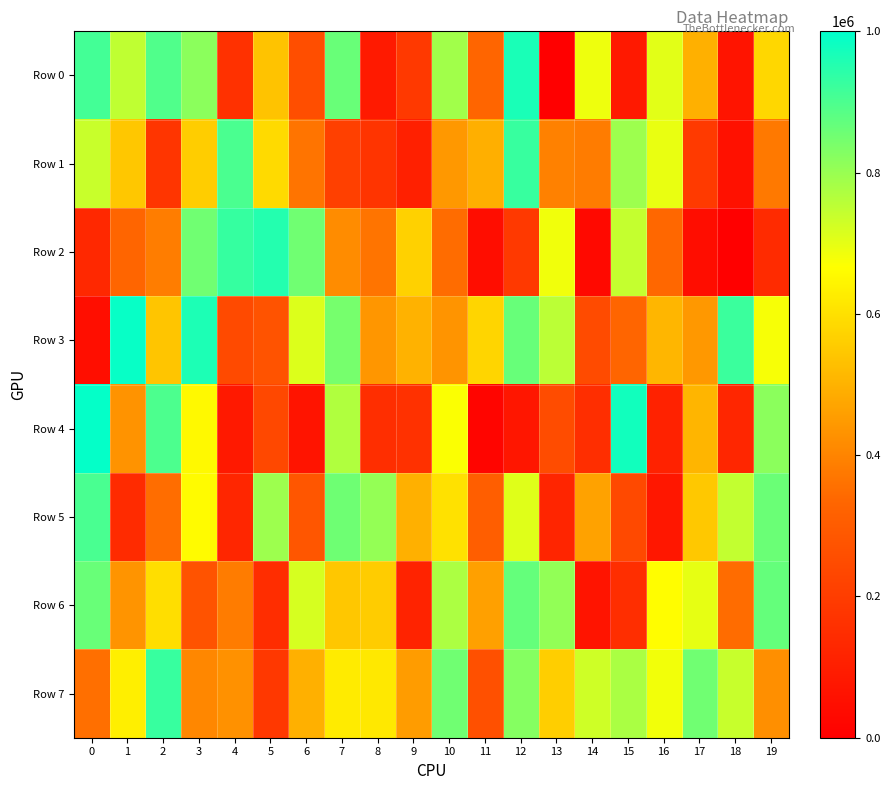

How many data points does each series have?

20